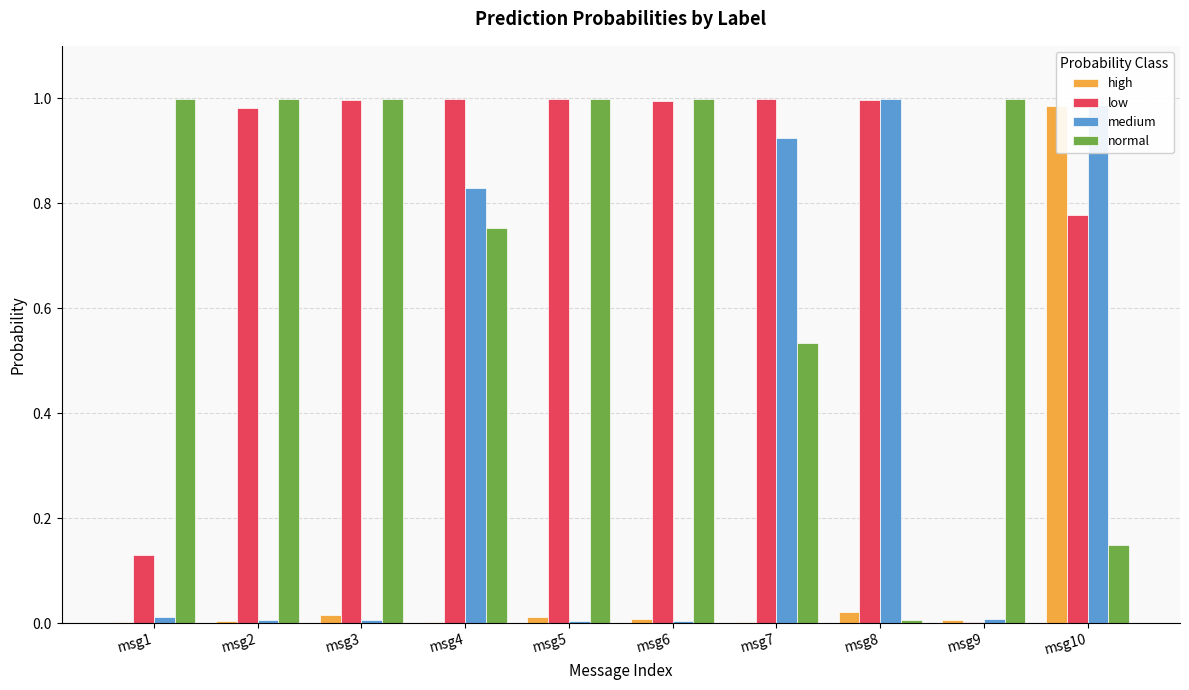

The value of normal at msg4 is 1.3. True or false?

False